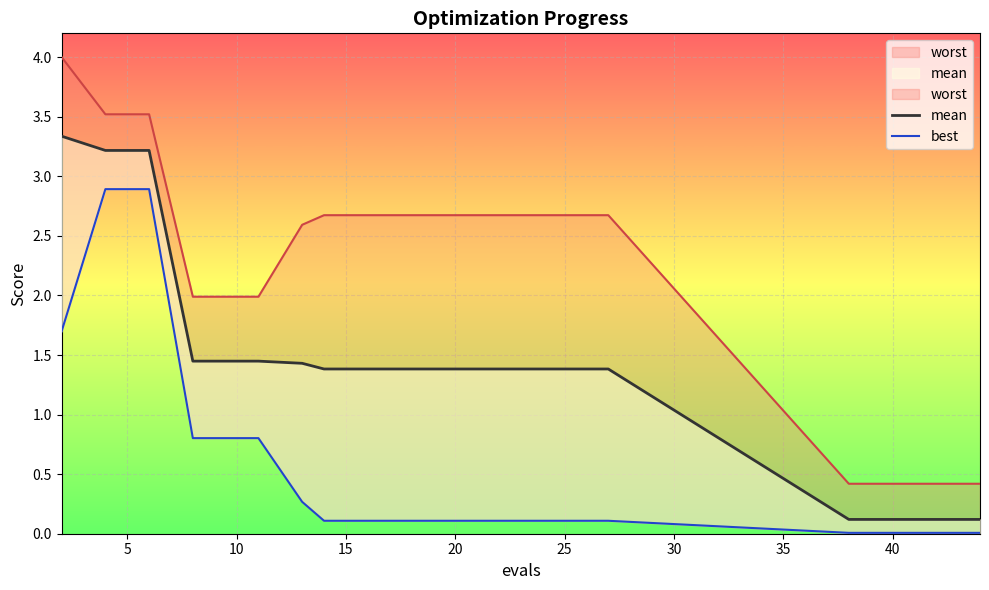

True or false: mean and worst intersect in this chart.

False